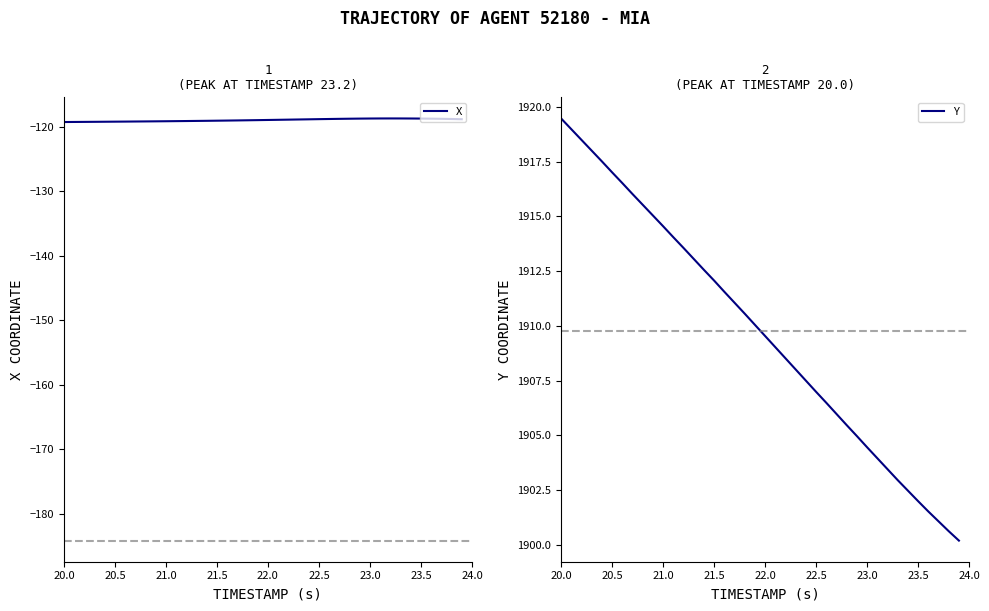

True or false: X has more than 1 points higher than both neighbors.

False